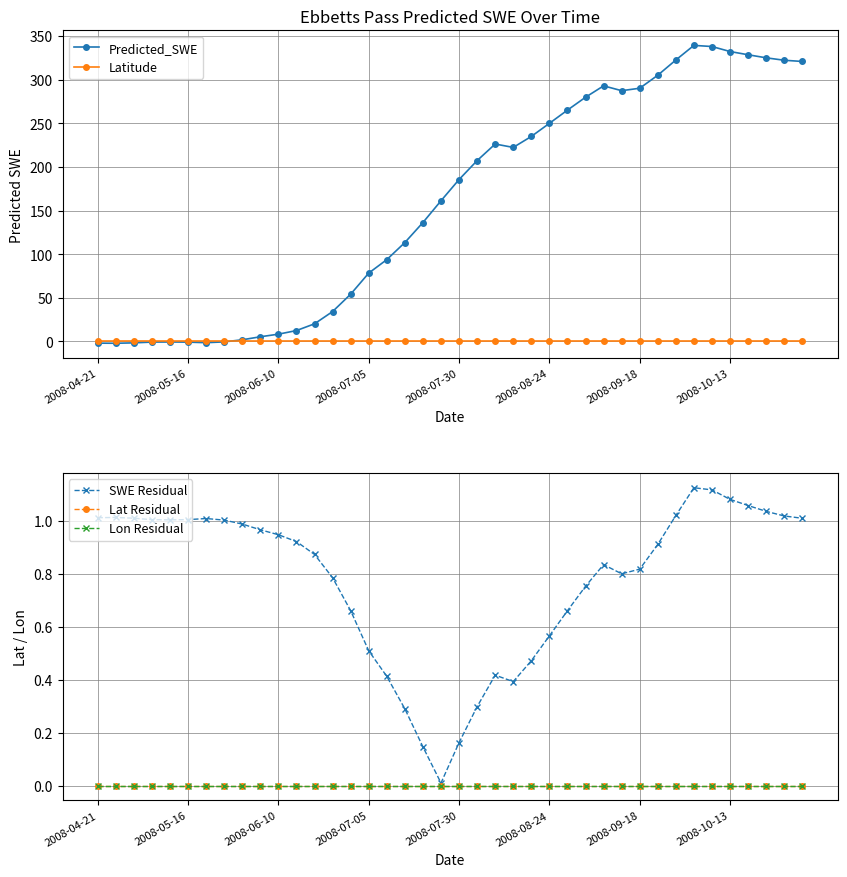

What is the highest value of the Predicted_SWE series?

339.3